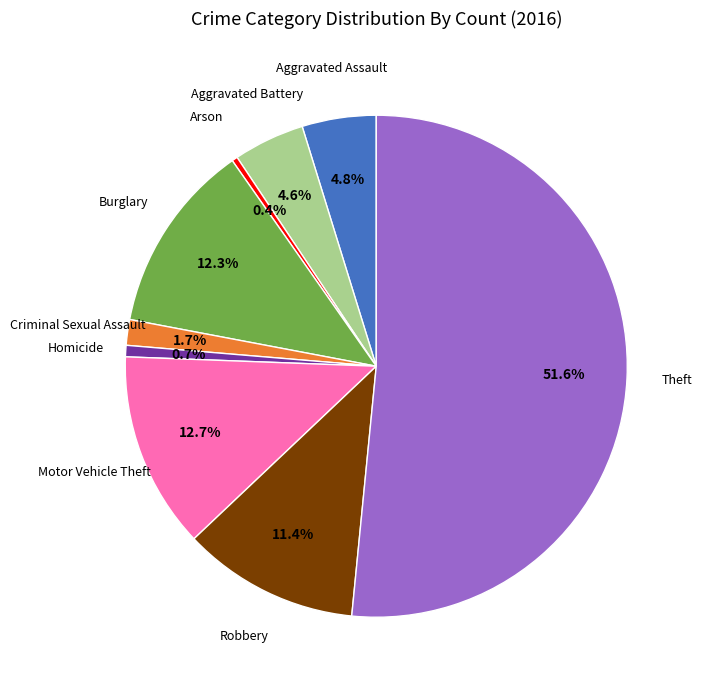

Is there a majority slice in this chart?

Yes